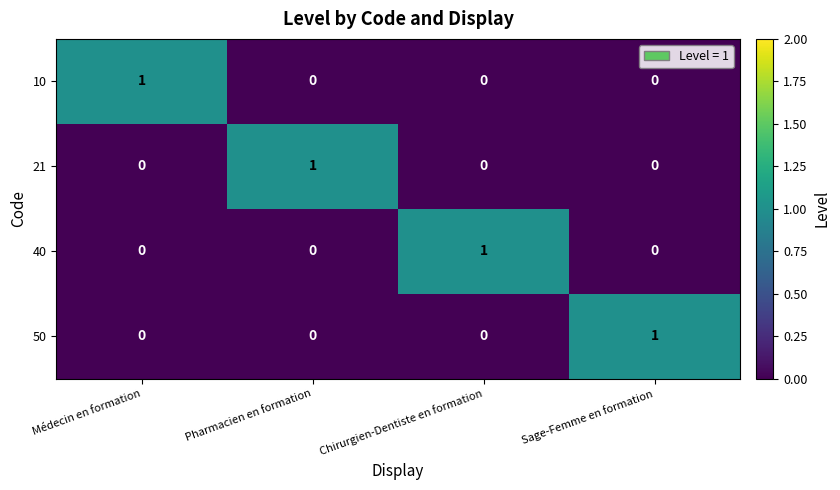

Count the number of data series in this chart.

4